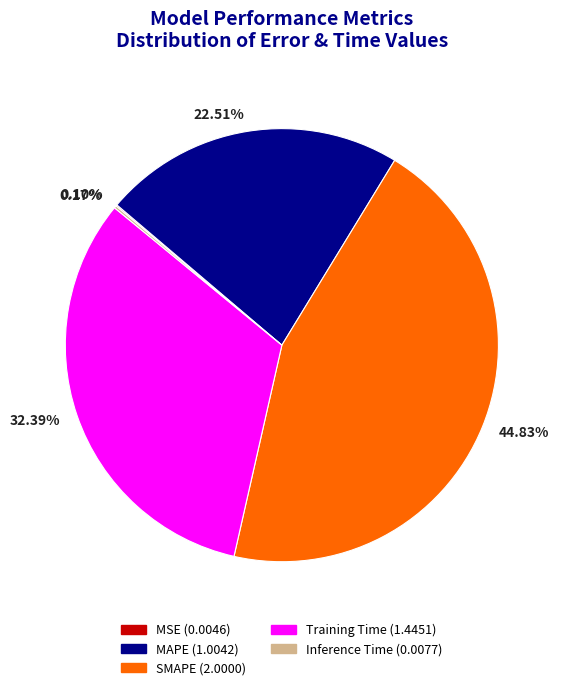

Which slice is the largest?

SMAPE